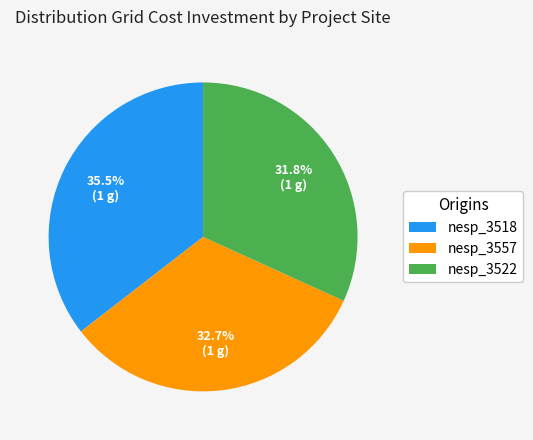

Combined, what portion of the pie is nesp_3522 and nesp_3557?

64.5%